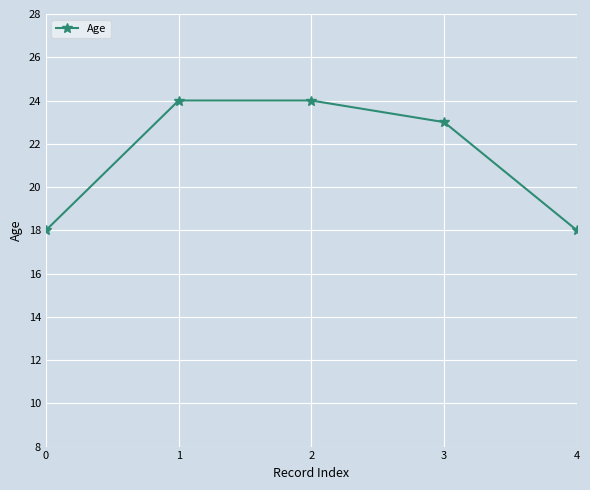

The value at 4 is 18. True or false?

True